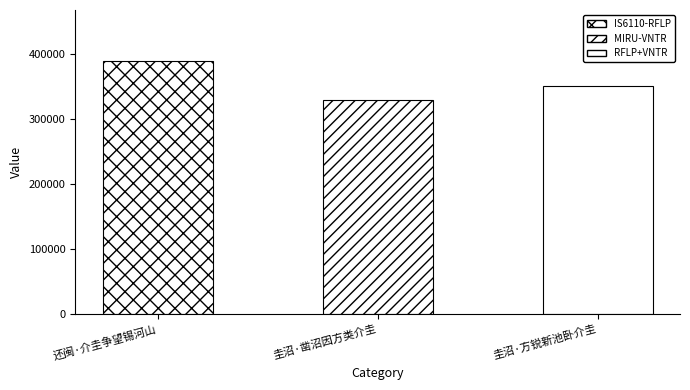

What is the value of the 1st bar from the left?

390220